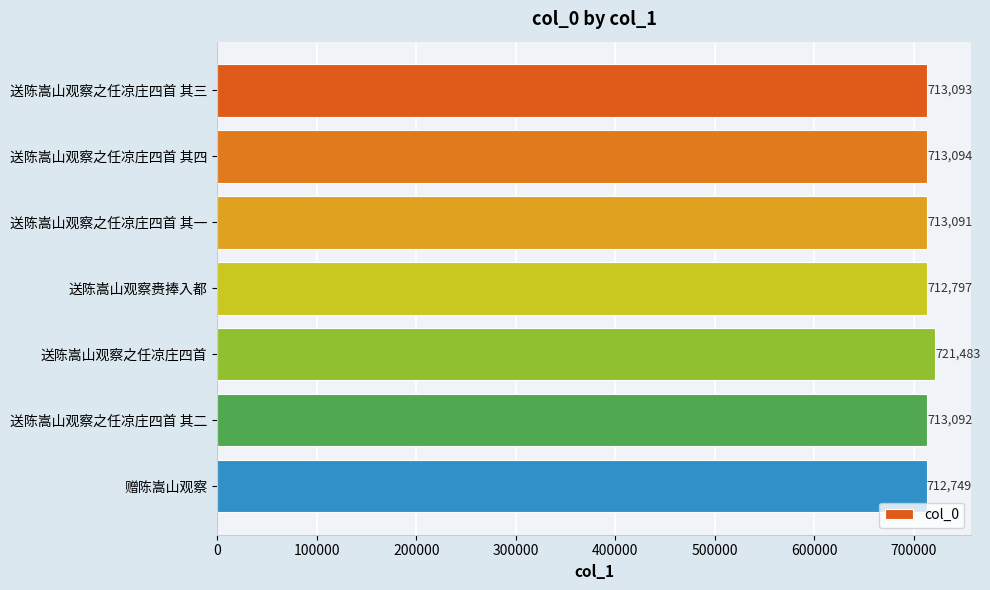

At which label is the value closest to 717116?

送陈嵩山观察之任凉庄四首 其四